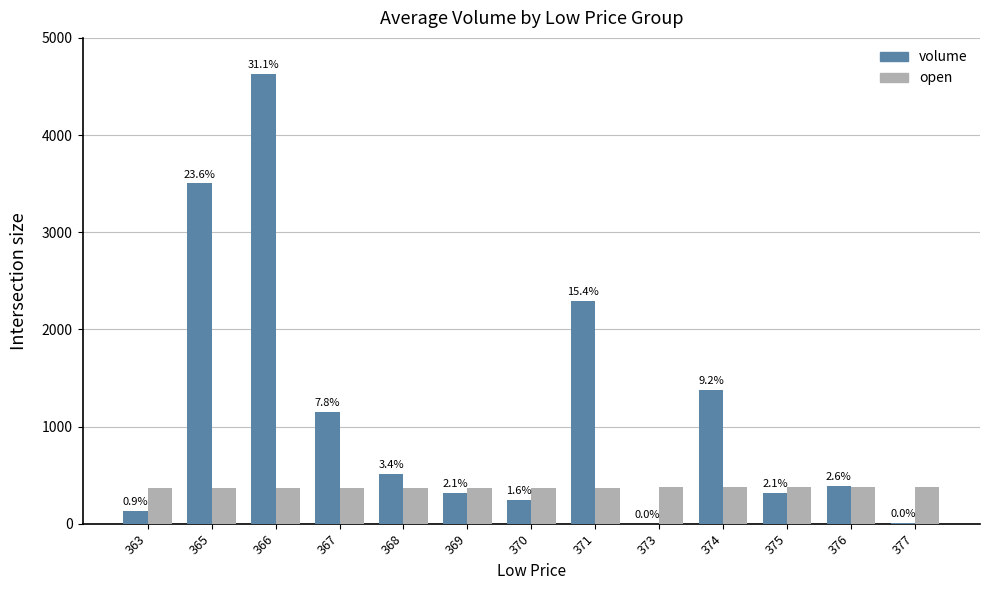

List the series in order of their overall mean, highest first.

volume, open